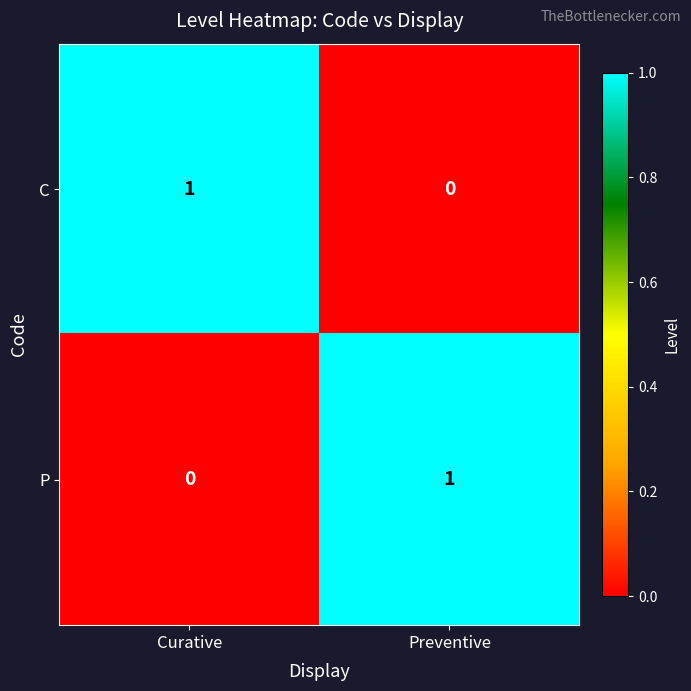

The P series shows 0 at Preventive. True or false?

False